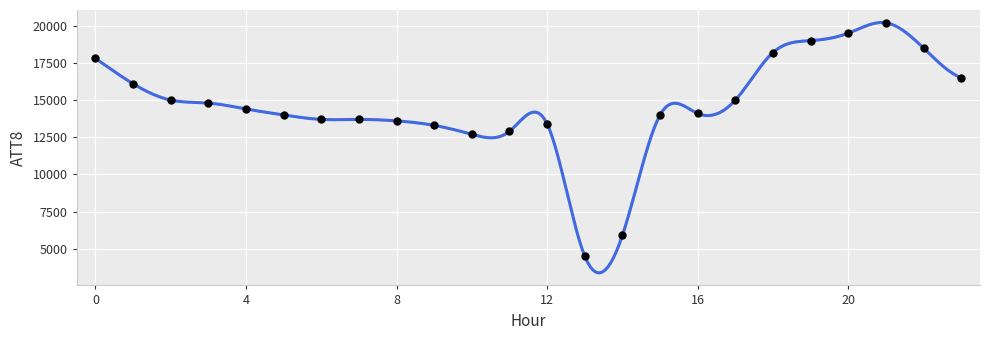

What is the difference between the maximum and minimum values?

16845.3